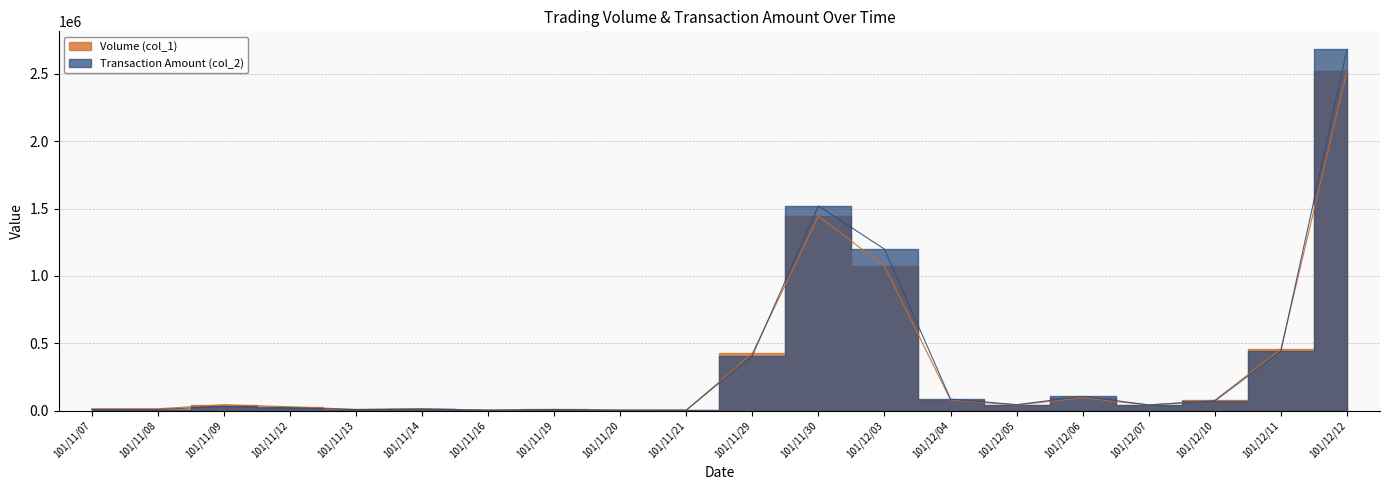

What is the spread (max minus min) of values at 101/11/30?

76150